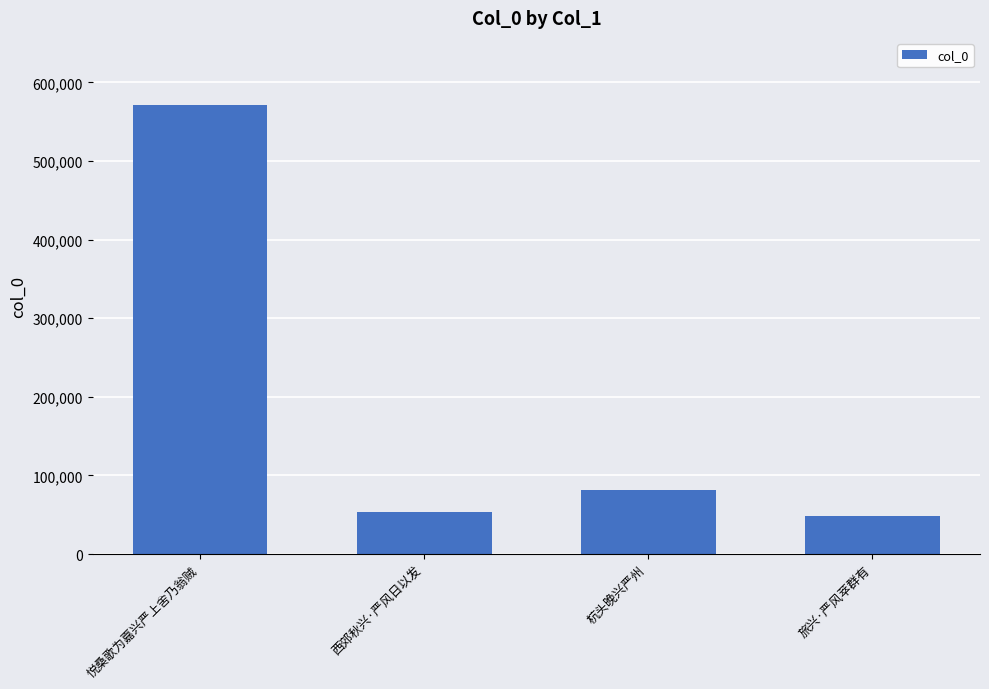

How many values are below 81401?

2